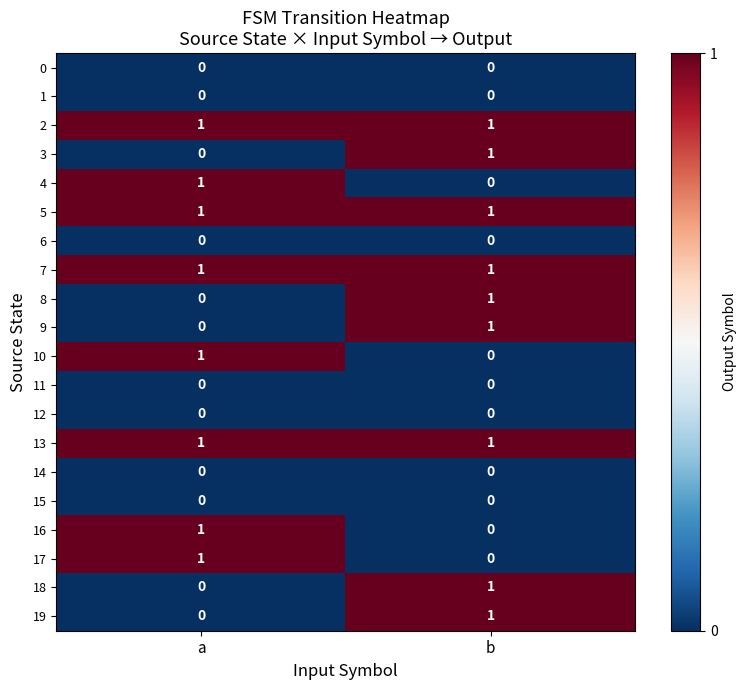

Which category has the highest value in the 4 series?

a